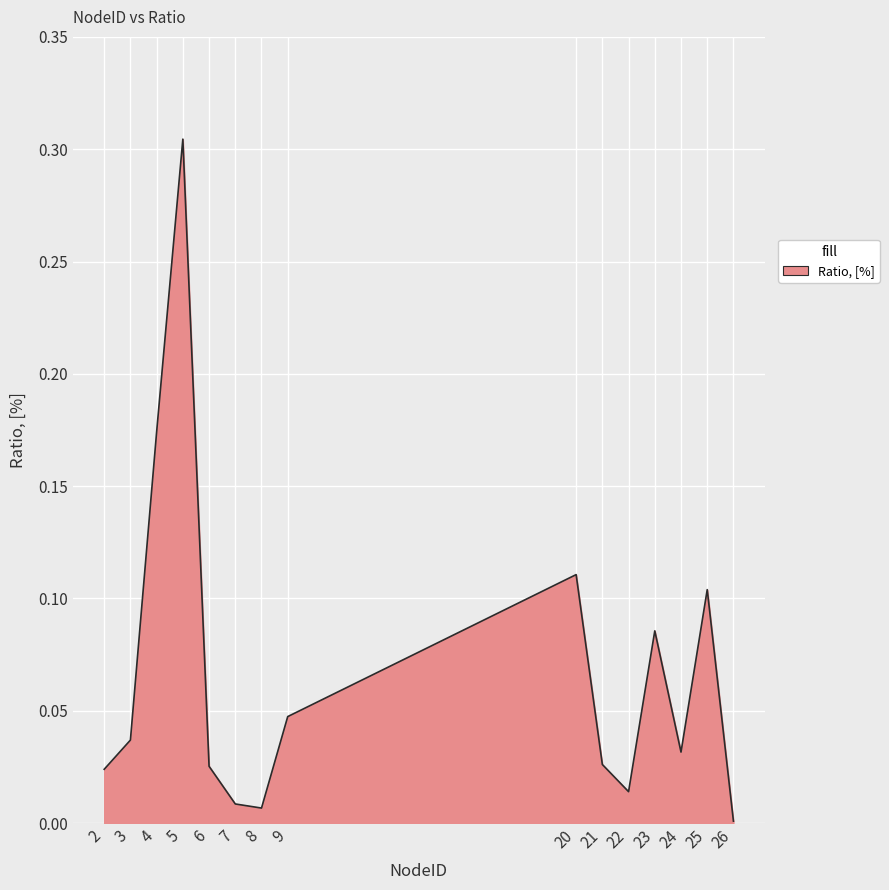

How many lines are shown in the chart?

1